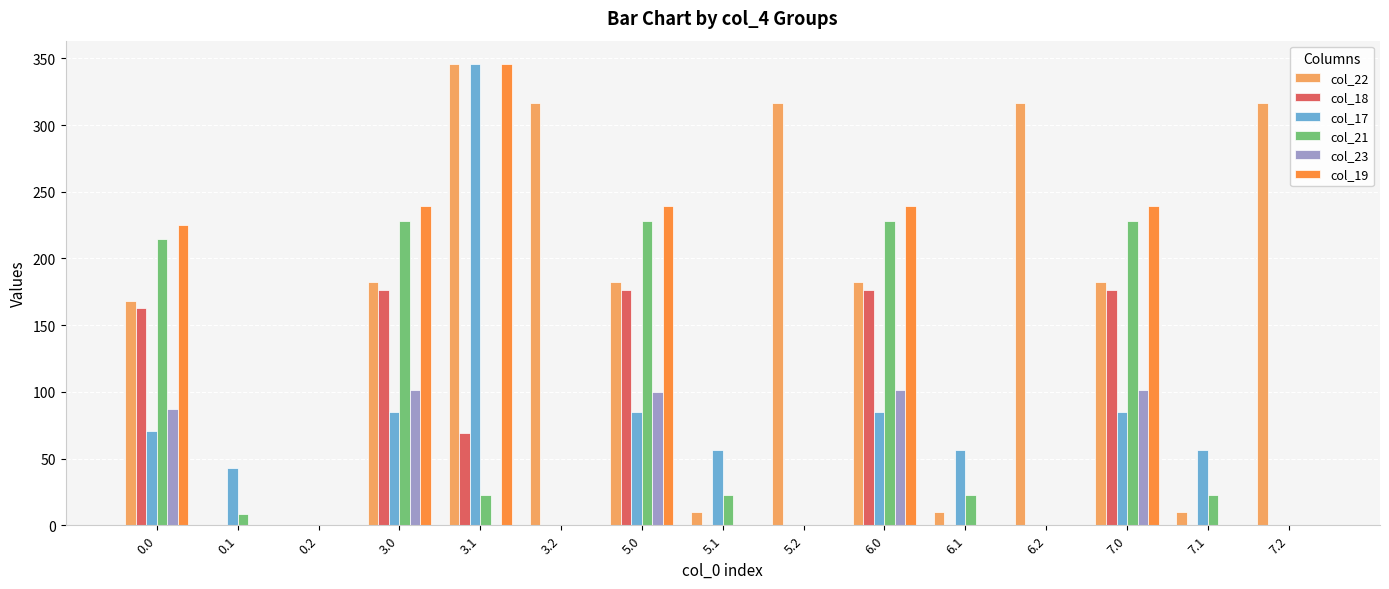

Where does the col_22 series first go above 182?

3.0